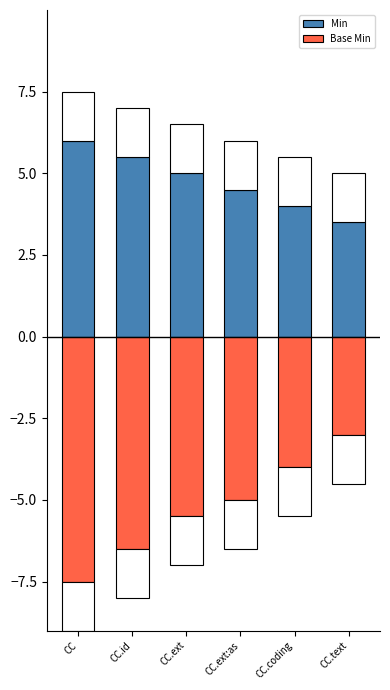

What value does the Base Min series have at CC?

-7.5